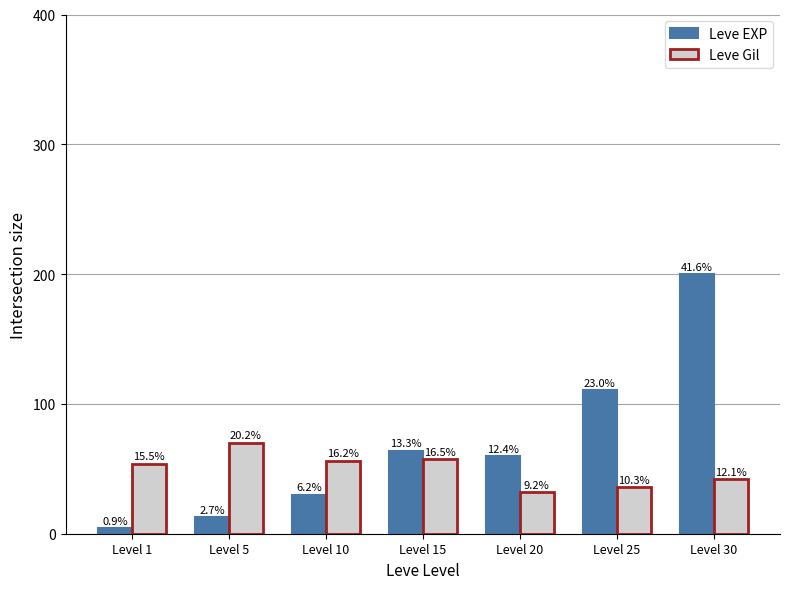

What are all the series names shown in the legend?

Leve EXP, Leve Gil